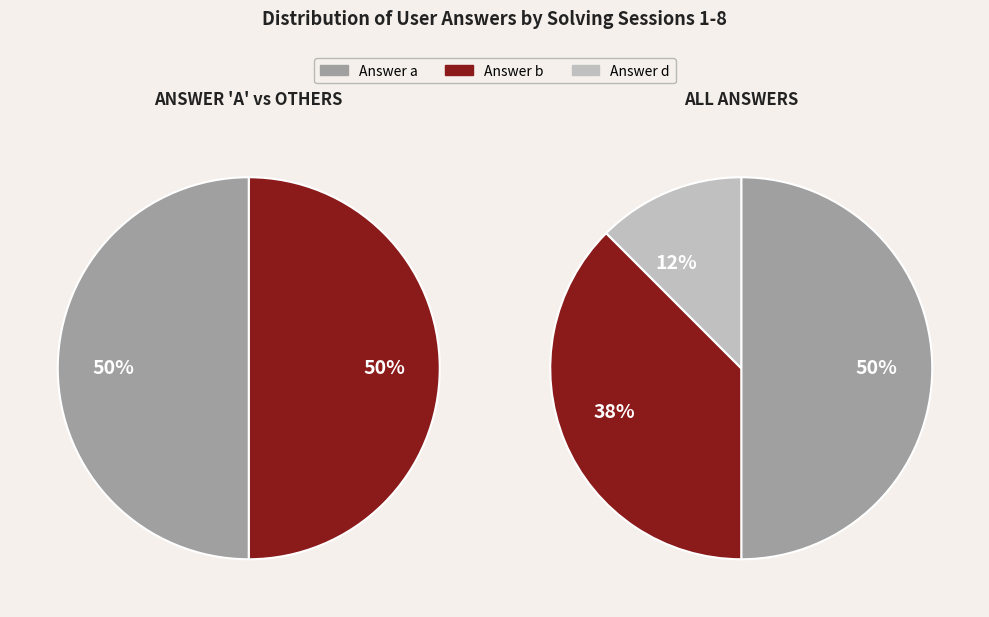

To the nearest percent, what portion does a represent?

50%